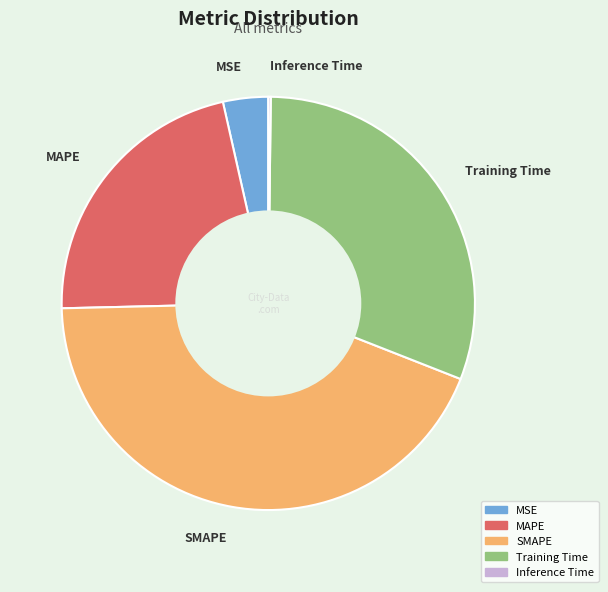

Does MSE represent more than half of the total?

No